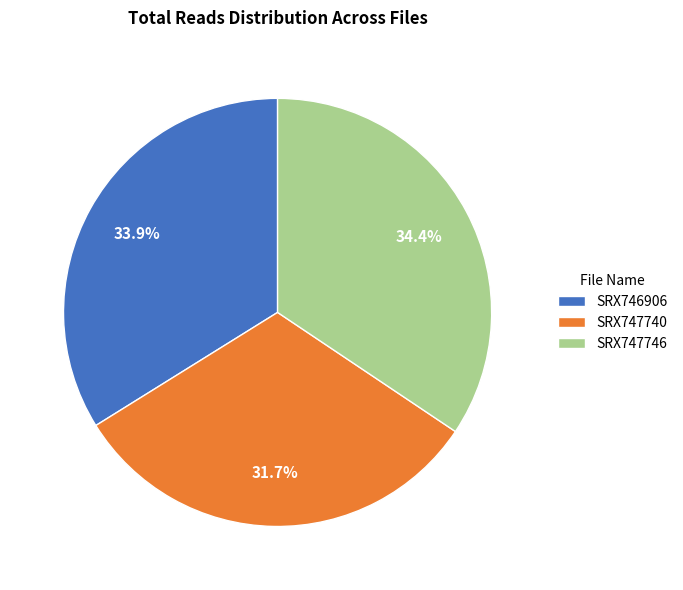

The SRX746906 slice represents 19% of the pie. True or false?

False